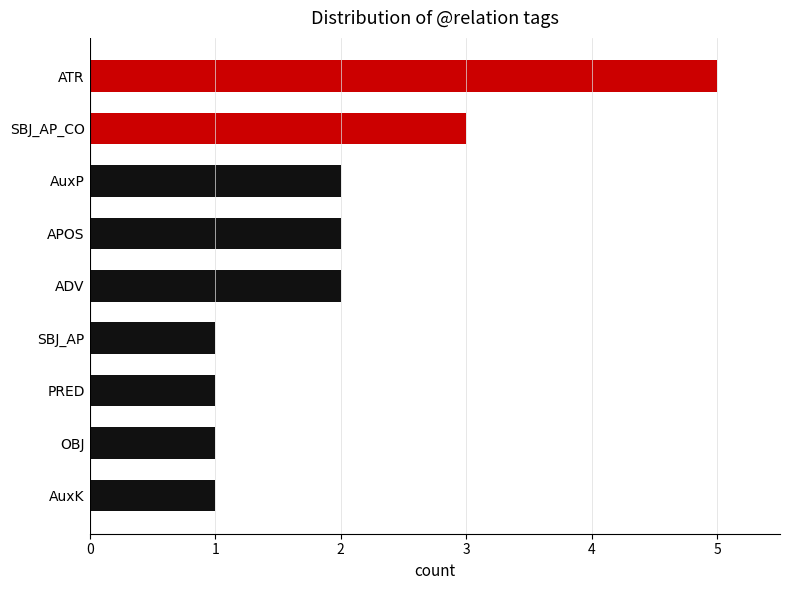

Reading top to bottom, list all the values displayed in this chart.

5	3	2	2	2	1	1	1	1